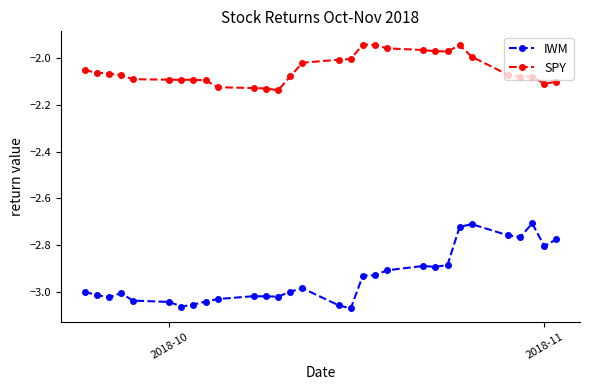

Which series has the largest range (max minus min)?

IWM